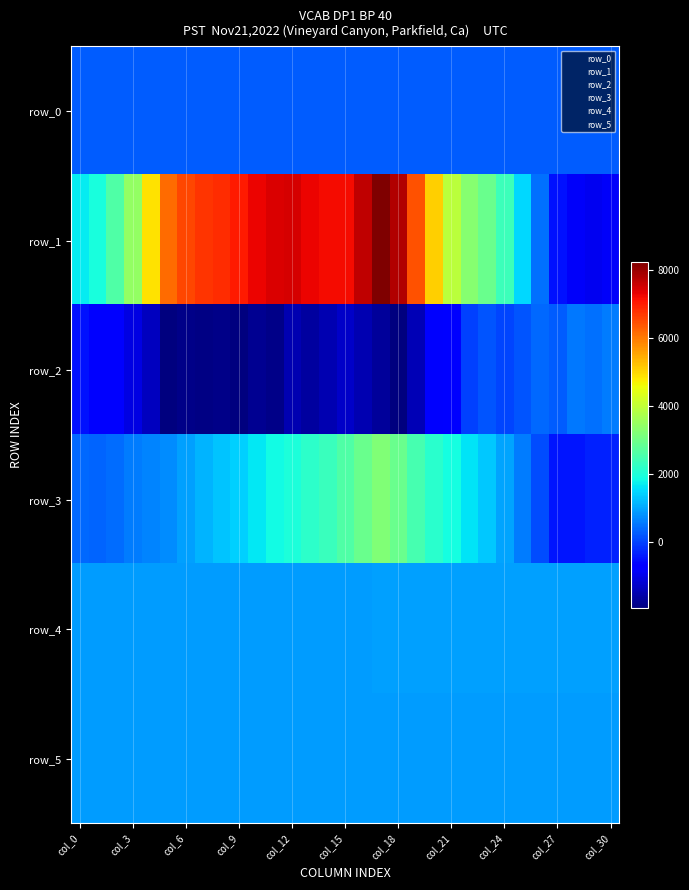

What is the sum of all row_1 values?

138147.0